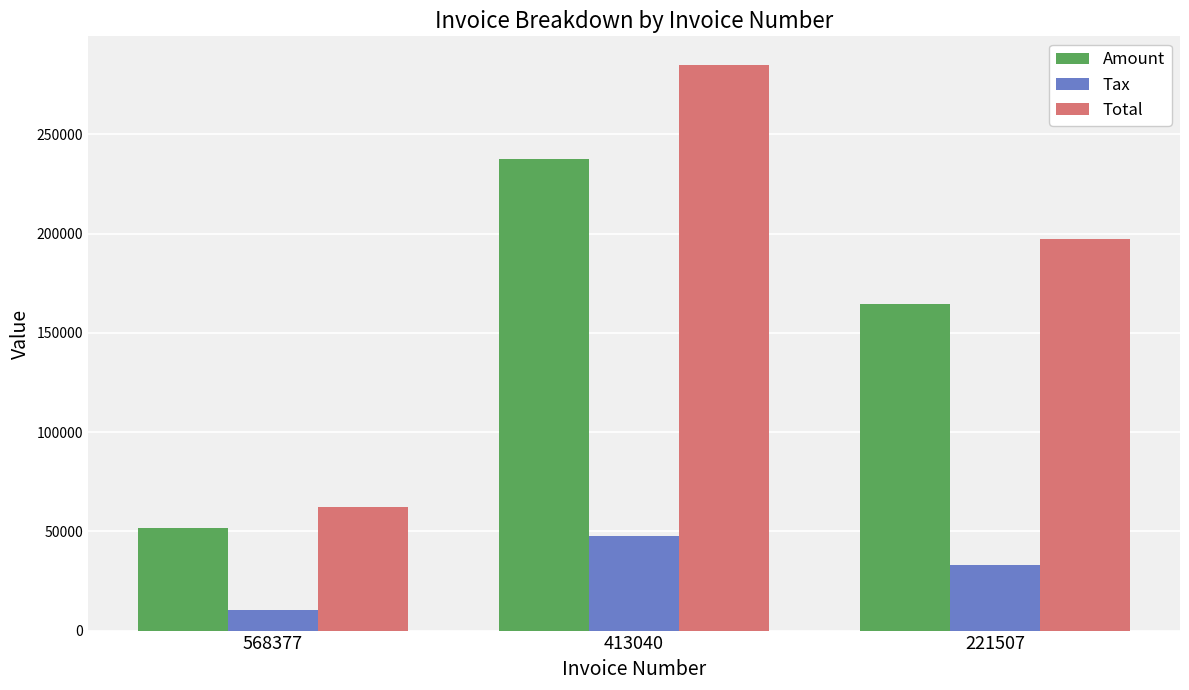

Is the value of Tax at 221507 greater than the value of Total at 221507?

No